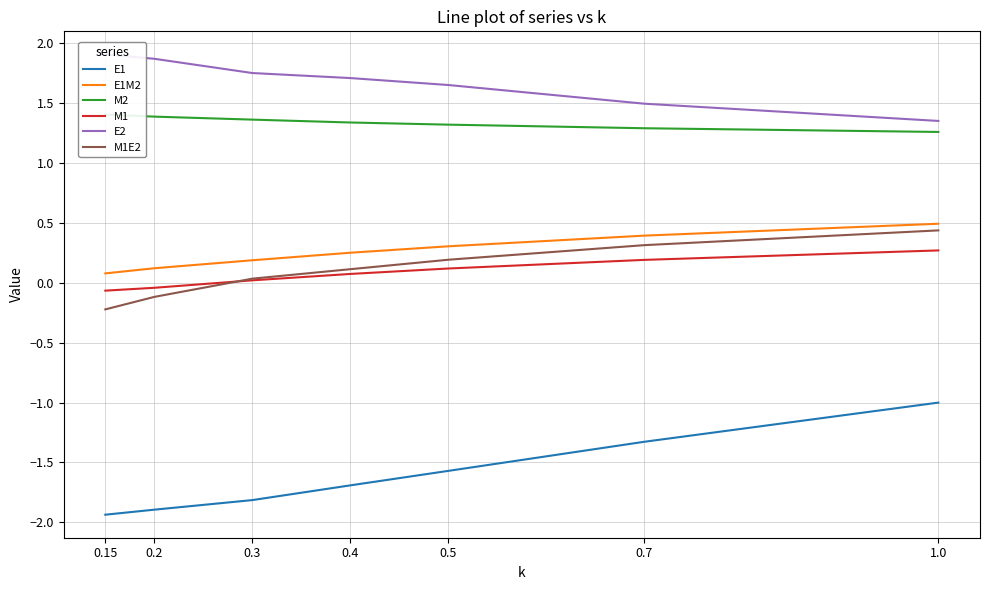

At how many categories does at least one series exceed 0?

7